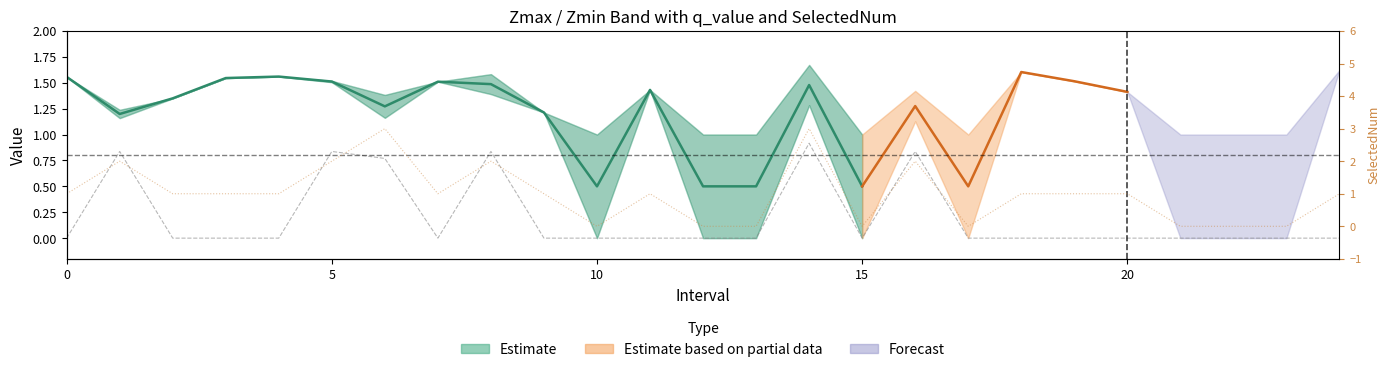

Count the SelectedNum values in the range 0 to 1.

19